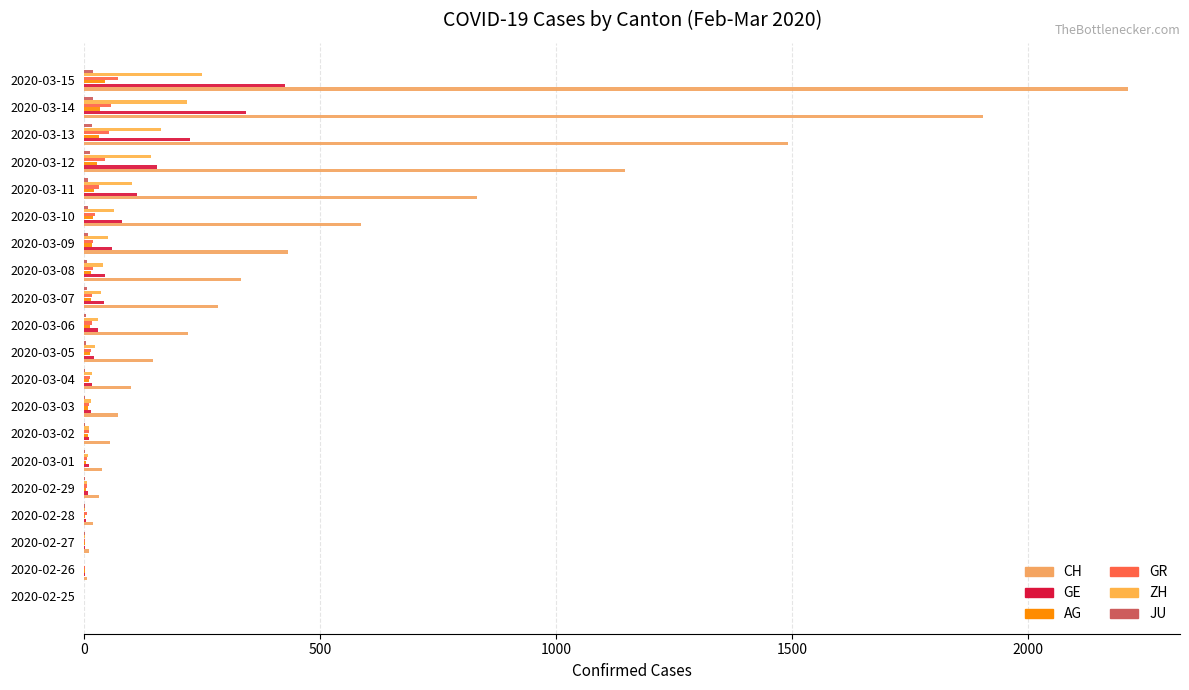

Which series has the widest spread of values?

CH